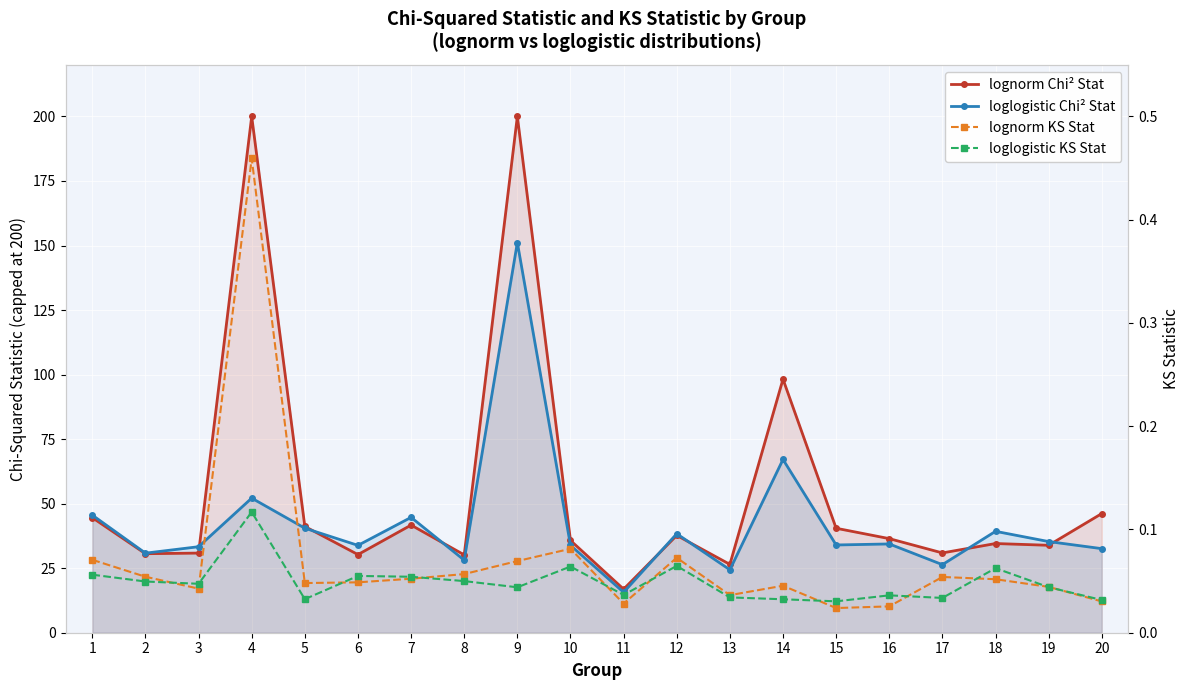

True or false: lognorm Chi² Stat has a value of 41.4 at 13.

False